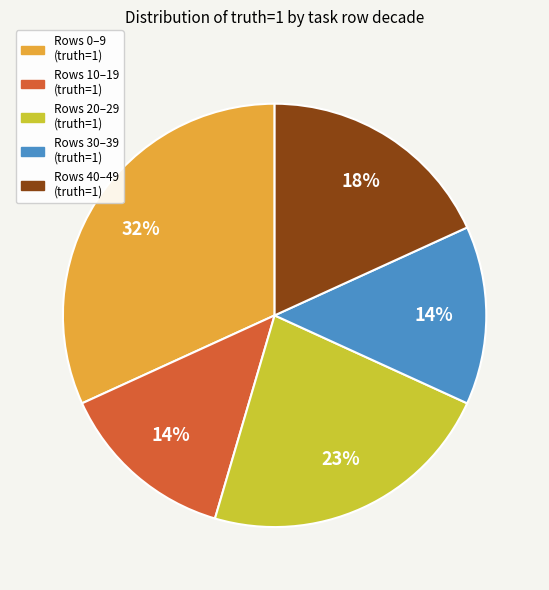

Does any single category account for the majority?

No